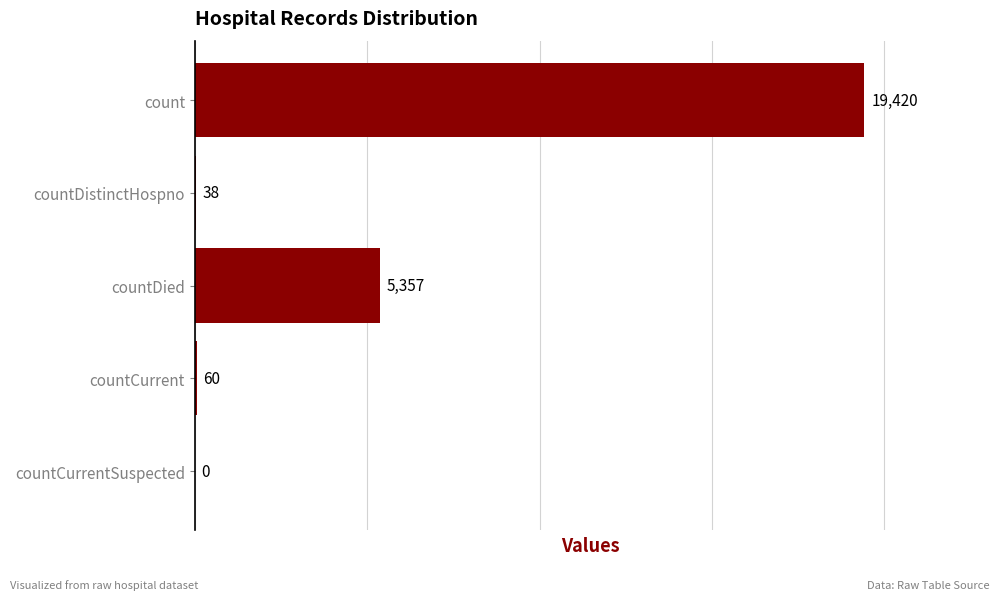

The chart shows a value of 19420 at count. True or false?

True